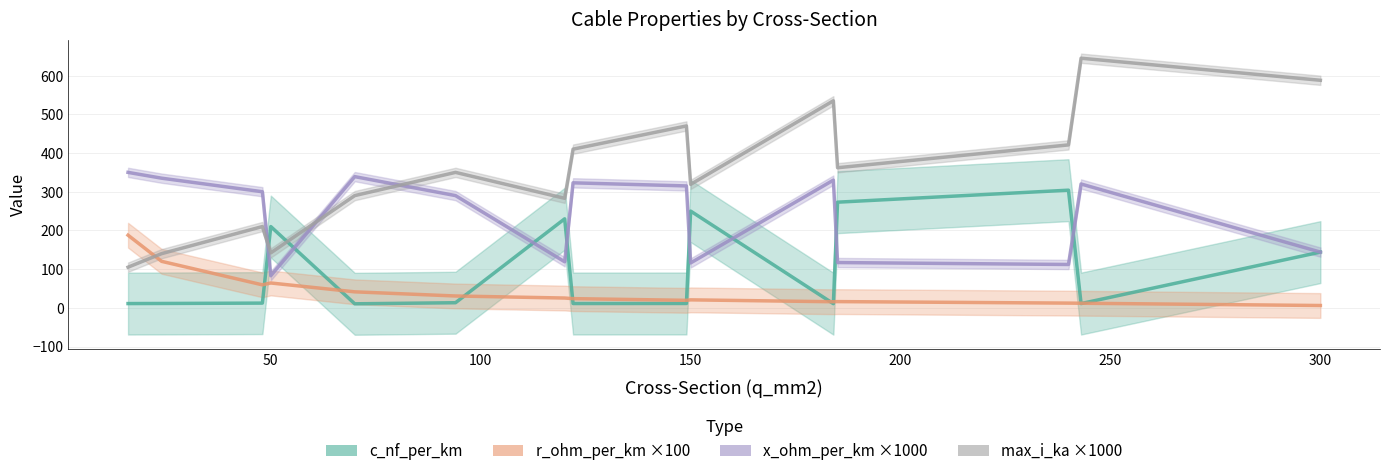

True or false: c_nf_per_km has more than 0 points higher than both neighbors.

True